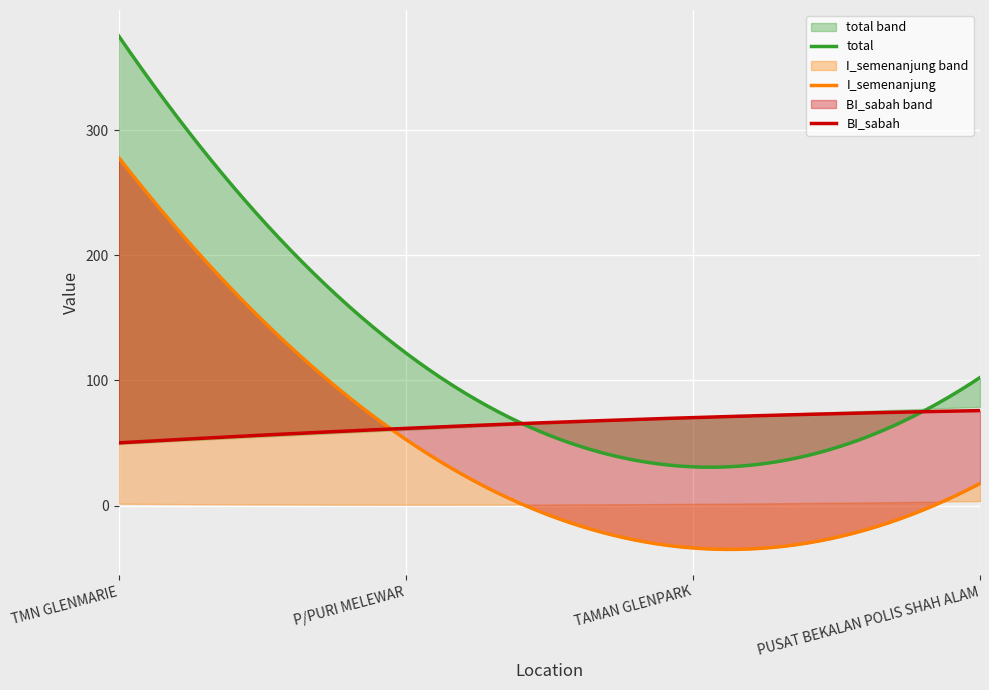

At which label does L_semenanjung reach its minimum?

TAMAN GLENPARK